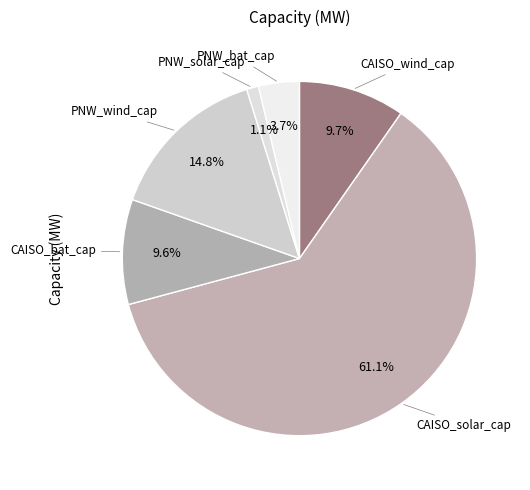

What is the largest slice in the pie chart?

CAISO_solar_cap